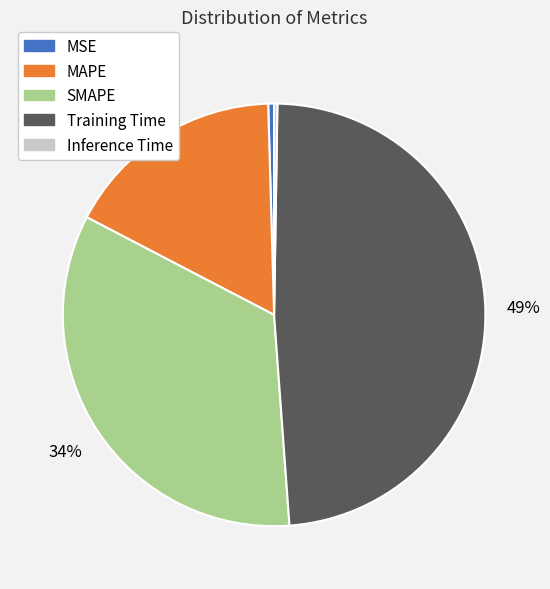

True or false: SMAPE accounts for 21% of the total.

False